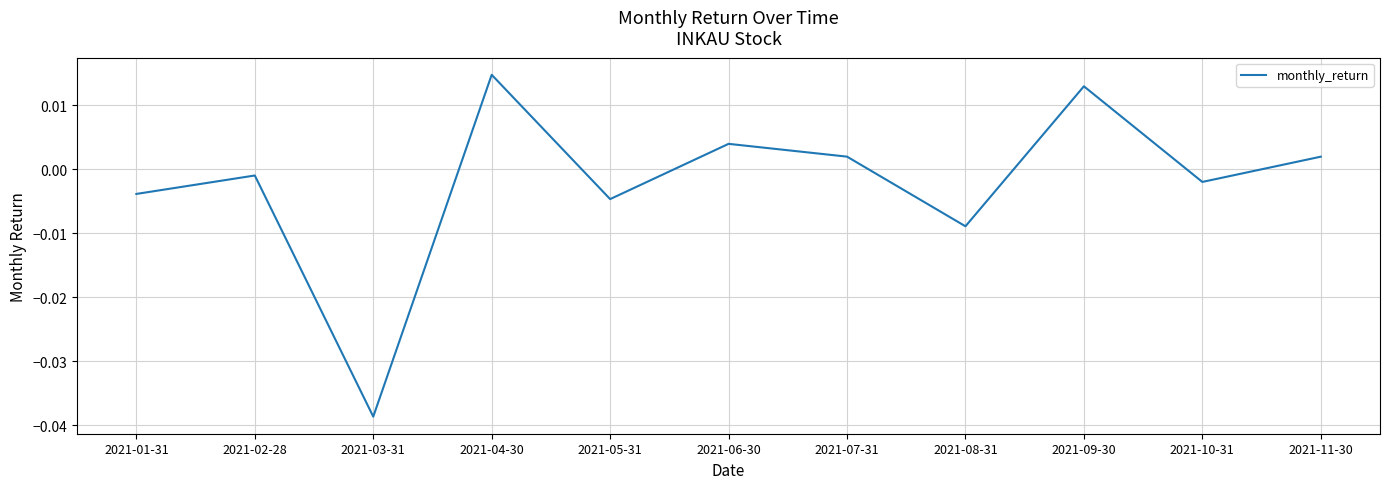

At which label does the data first exceed 0?

2021-04-30